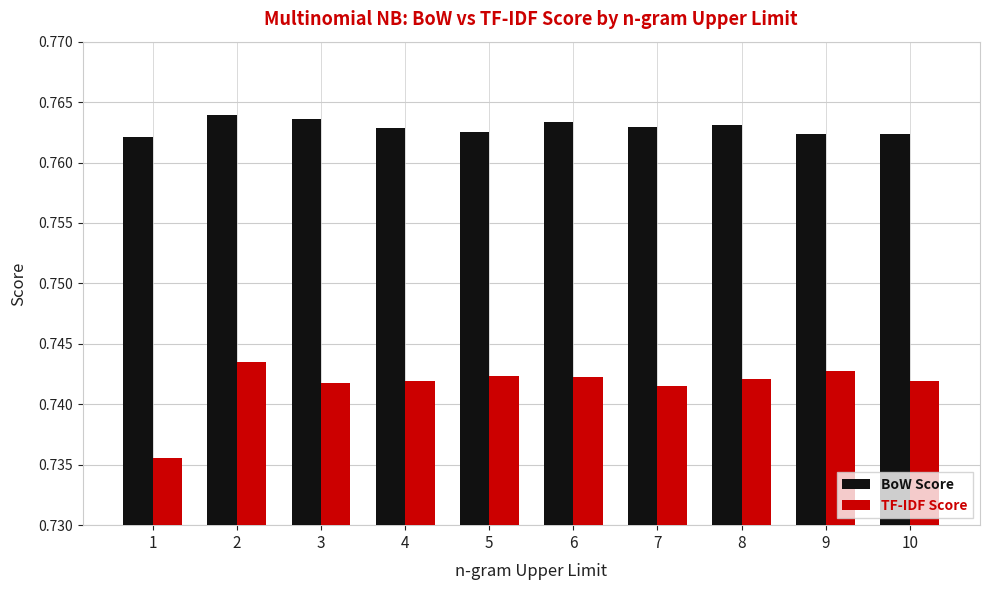

What is the sum of all BoW Score values?

7.6